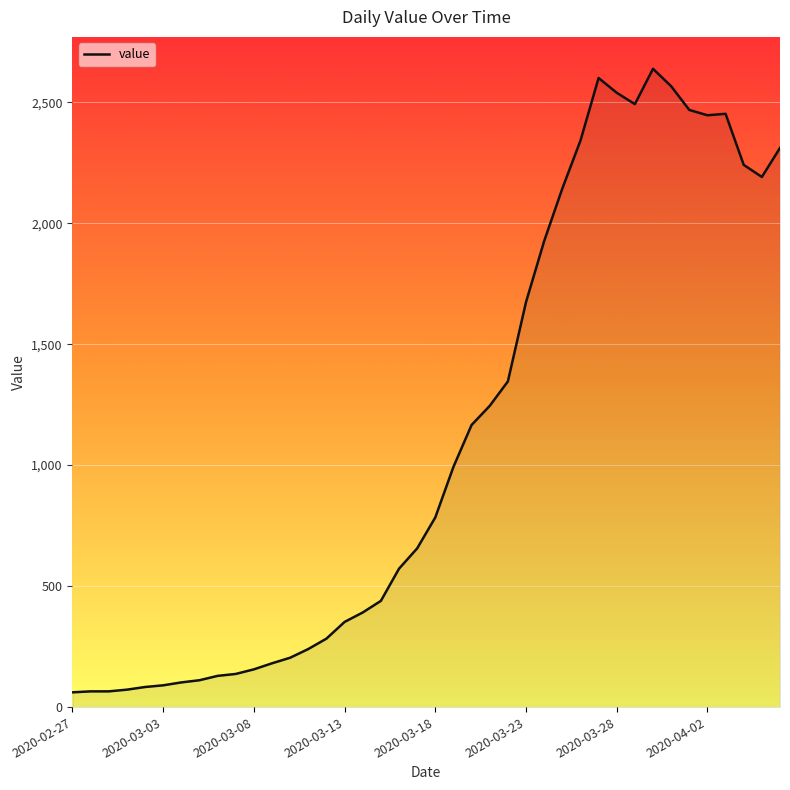

At which category does the chart reach its minimum across all series?

2020-02-27